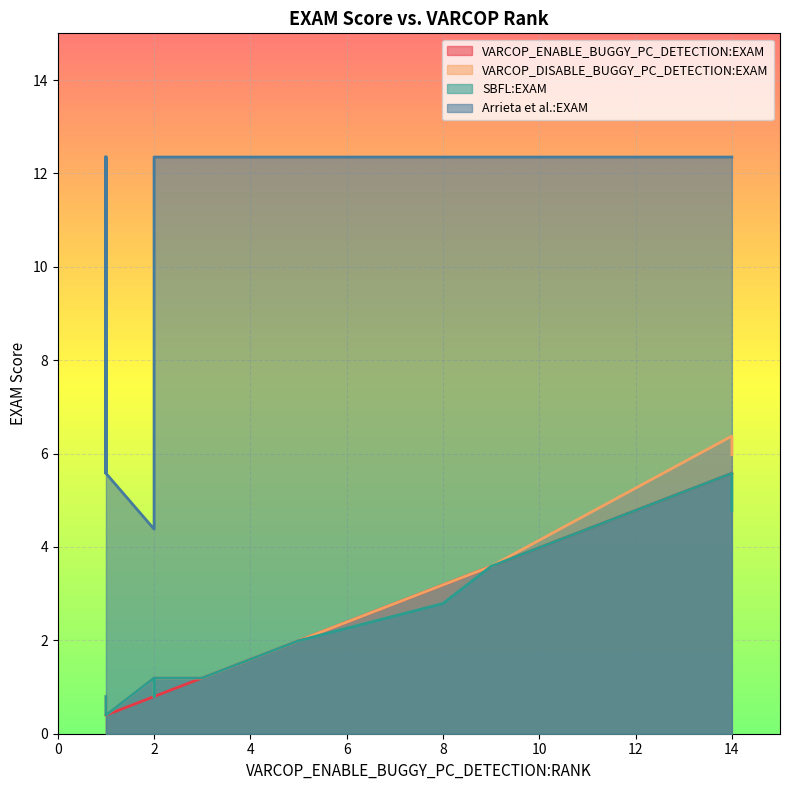

At how many categories does at least one series exceed 5?

19